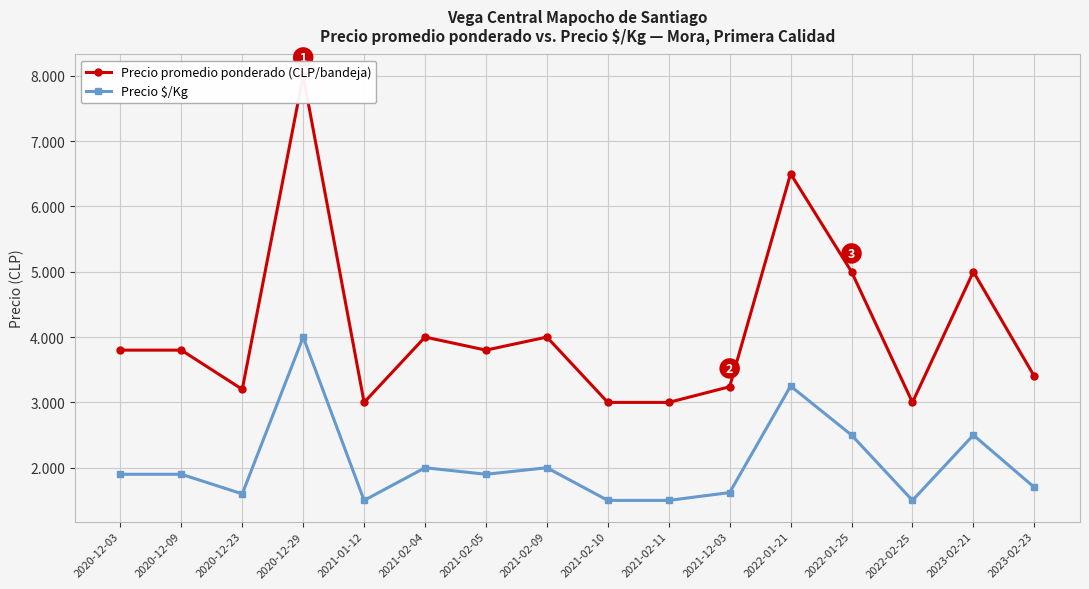

True or false: Precio $/Kg and Precio promedio ponderado (CLP/bandeja) intersect in this chart.

False